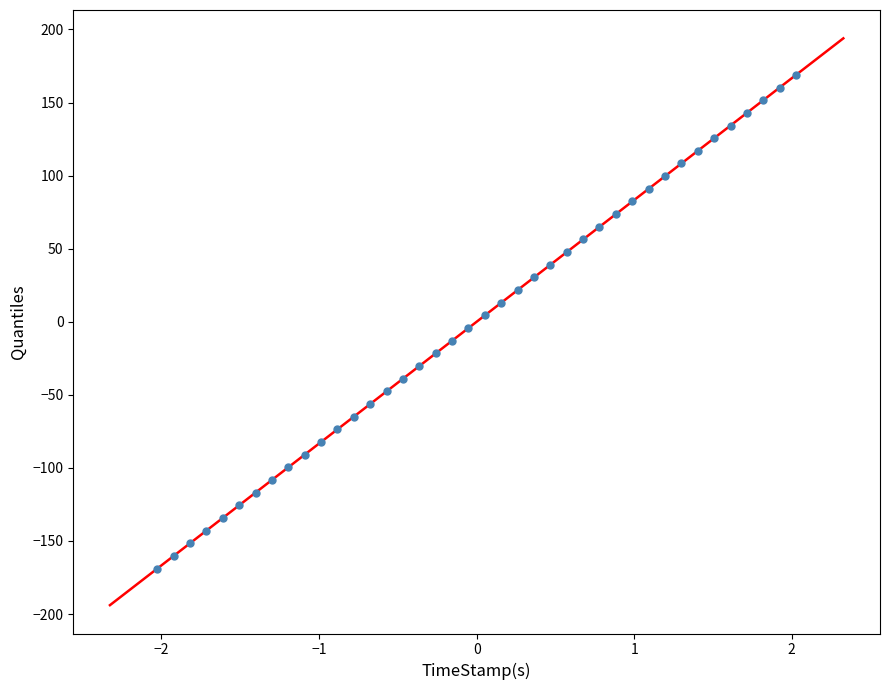

What is the range of X values (max minus min)?

4.1